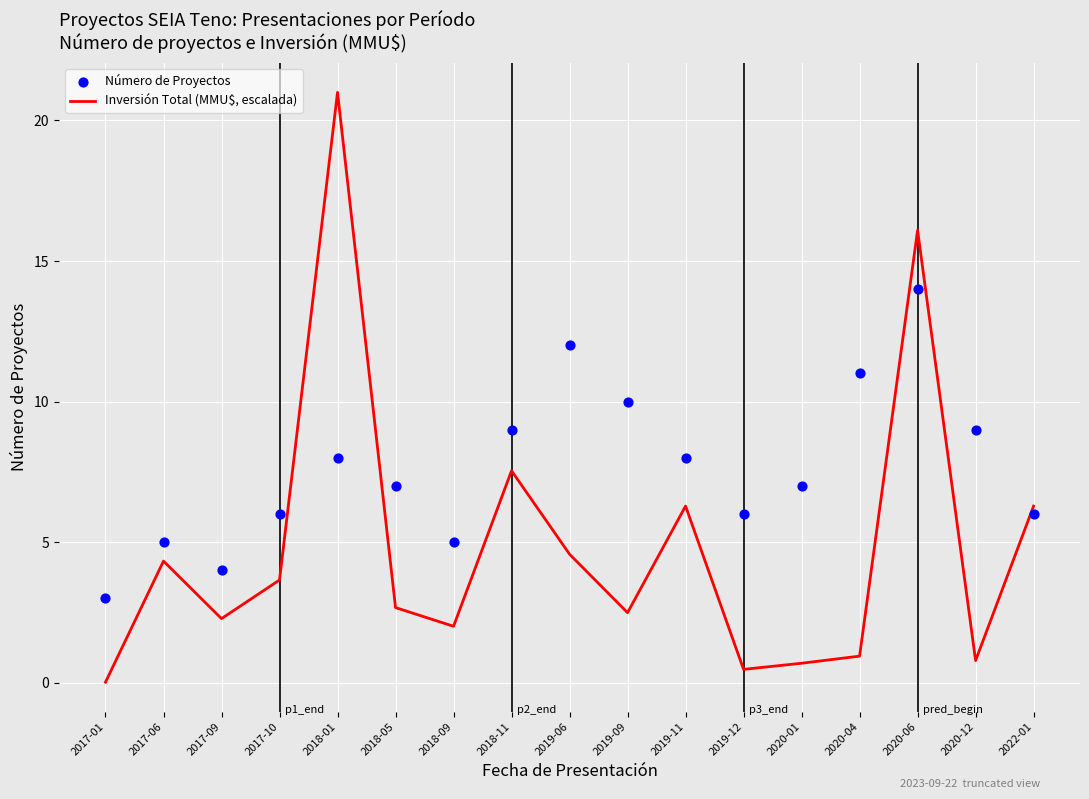

At which category is the sum across all series the highest?

2020-06